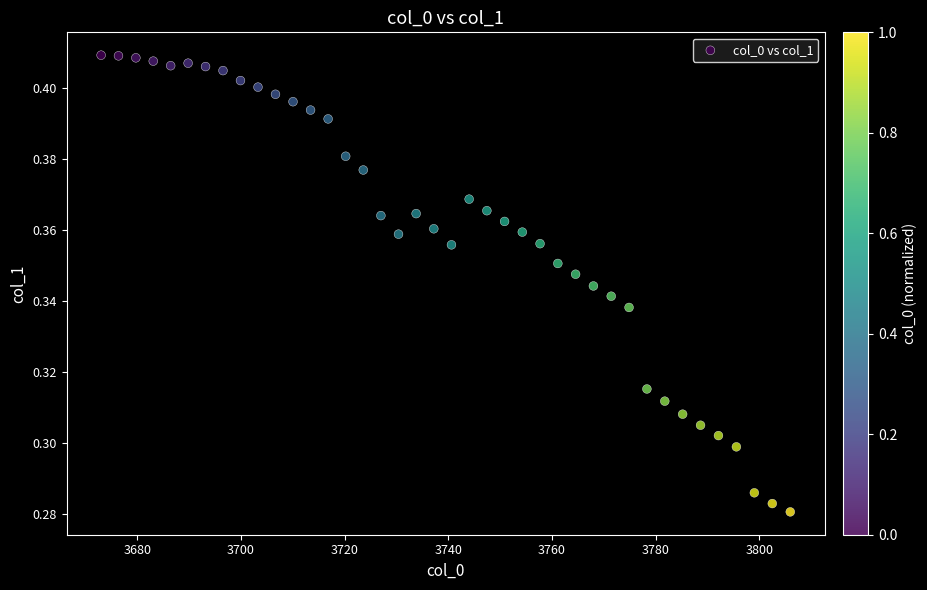

What is the range of X values (max minus min)?

133.0